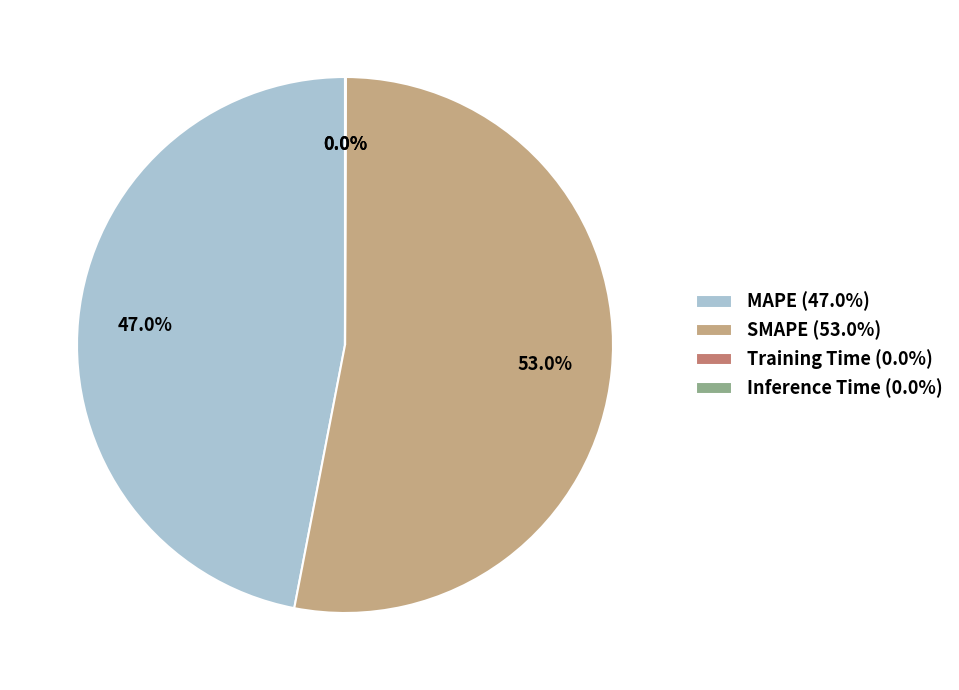

True or false: MAPE accounts for 59% of the total.

False